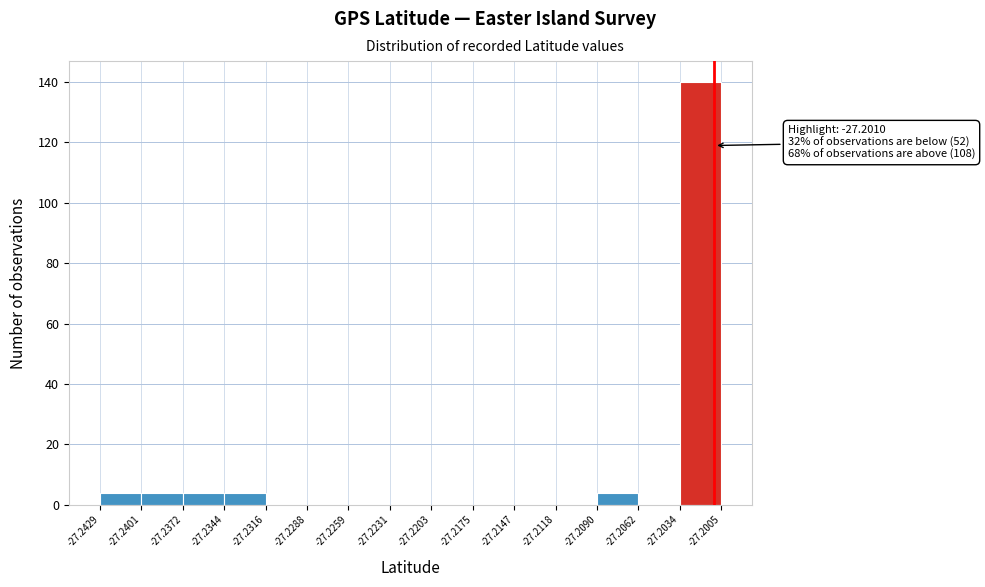

Which range on the x-axis has the tallest bar?

-27.2034 to -27.2005